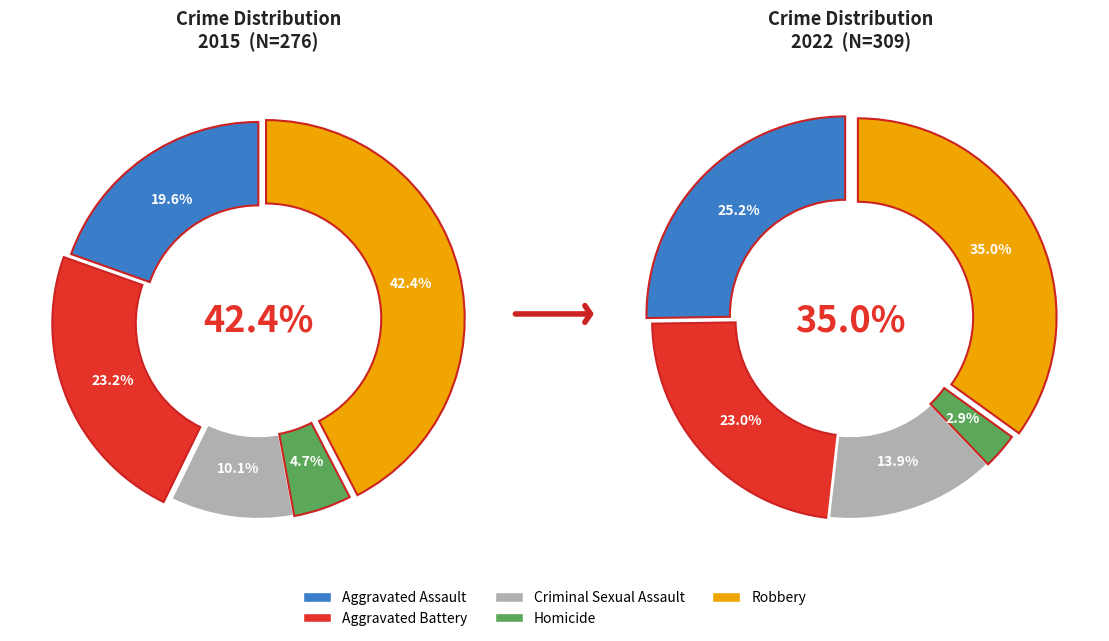

To the nearest percent, what is the combined percentage of Homicide and Criminal Sexual Assault?

17%